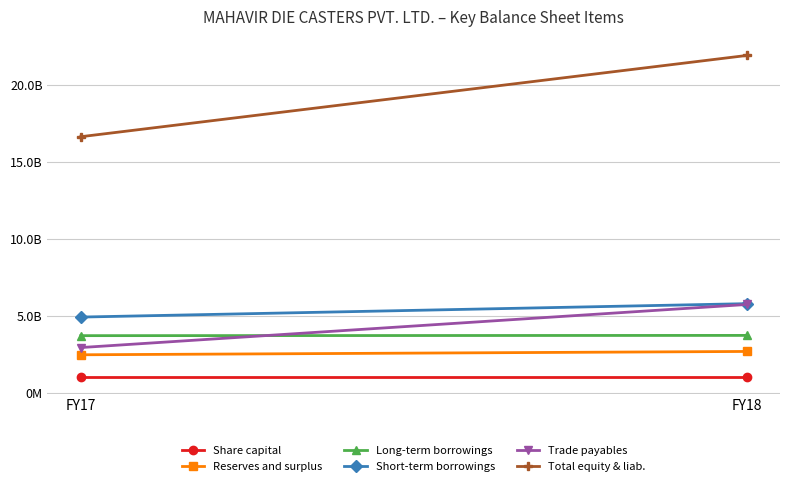

Reading right to left, list all the values displayed in this chart.

Share capital: 100000000	100000000
Reserves and surplus: 268438558	246834297
Long-term borrowings: 372551852	370954573
Short-term borrowings: 578575284	491508650
Trade payables: 573202666	293719545
Total equity & liab.: 2189147794	1661927397